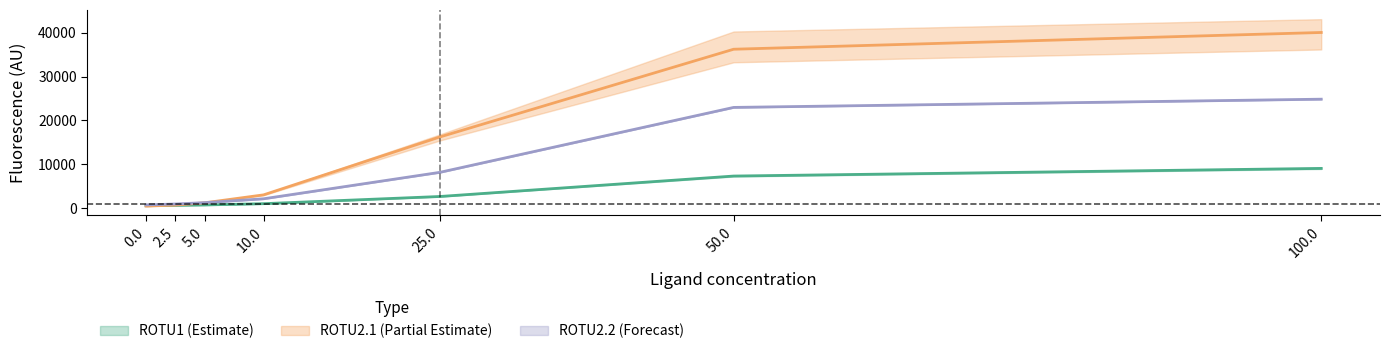

Reading right to left, what are all the values shown in this chart?

ROTU1-1: 9094.0	7355.0	2700.0	1065.0	774.5	690.0	606.0
ROTU1-2: 24852.0	22978.0	8196.0	2178.0	1304.0	990.0	790.0
ROTU2.1-1: 40035.7	36222.3	16250.3	3071.0	1269.3	744.7	513.7